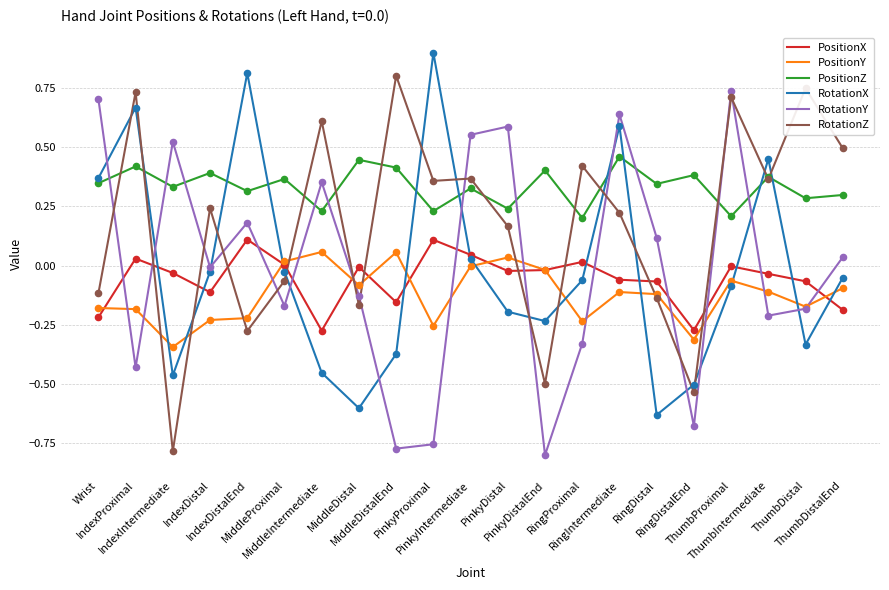

What are all the series names shown in the legend?

PositionX, PositionY, PositionZ, RotationX, RotationY, RotationZ